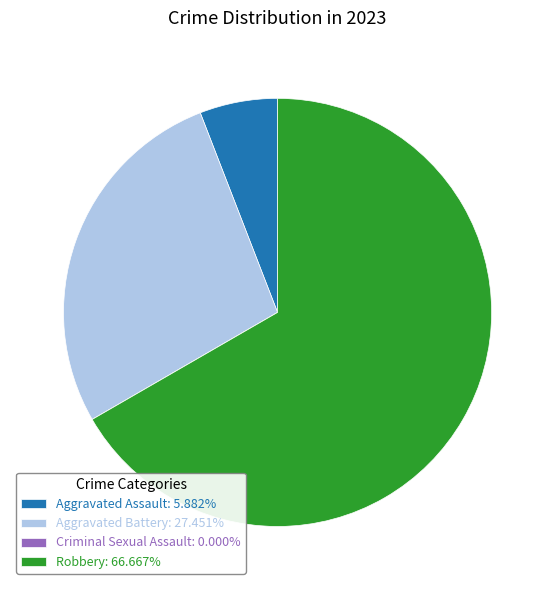

What is the ratio of the value at Aggravated Battery: 27.451% to the value at Aggravated Assault: 5.882%?

4.7